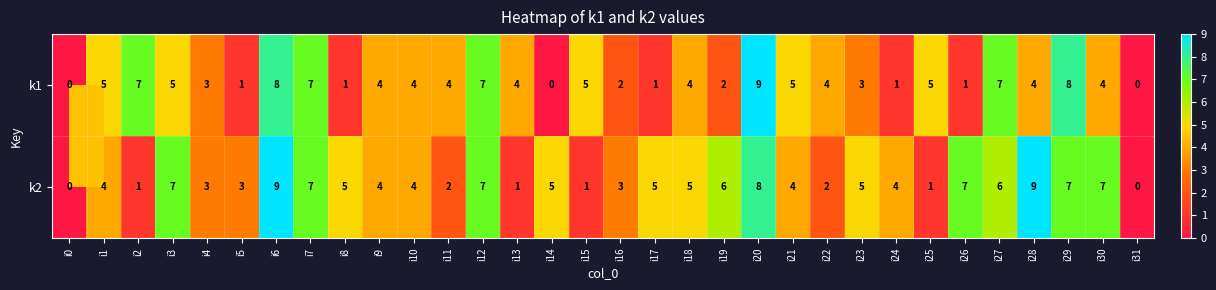

Rank the series at i30 from lowest to highest value.

k1, k2